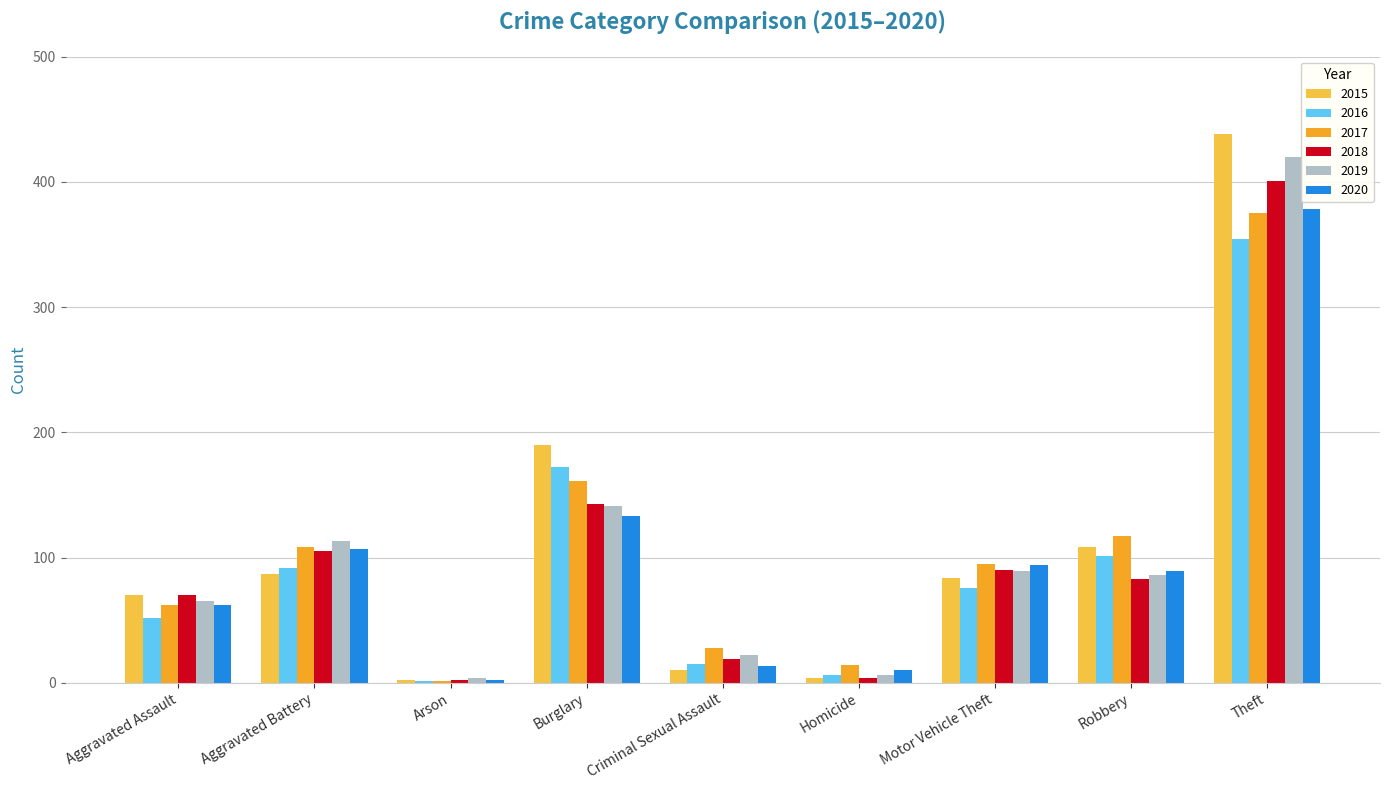

At which label does 2015 reach its peak?

Theft